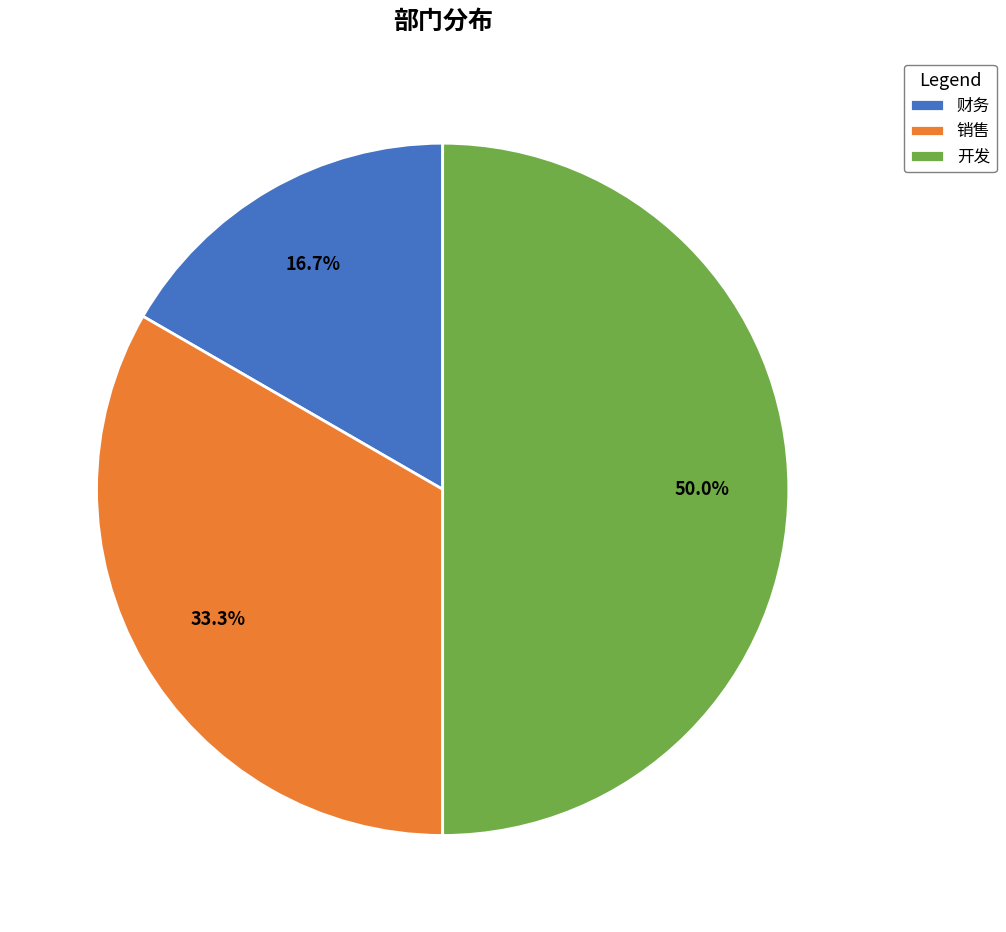

To the nearest percent, what is the combined percentage of 开发 and 销售?

83%